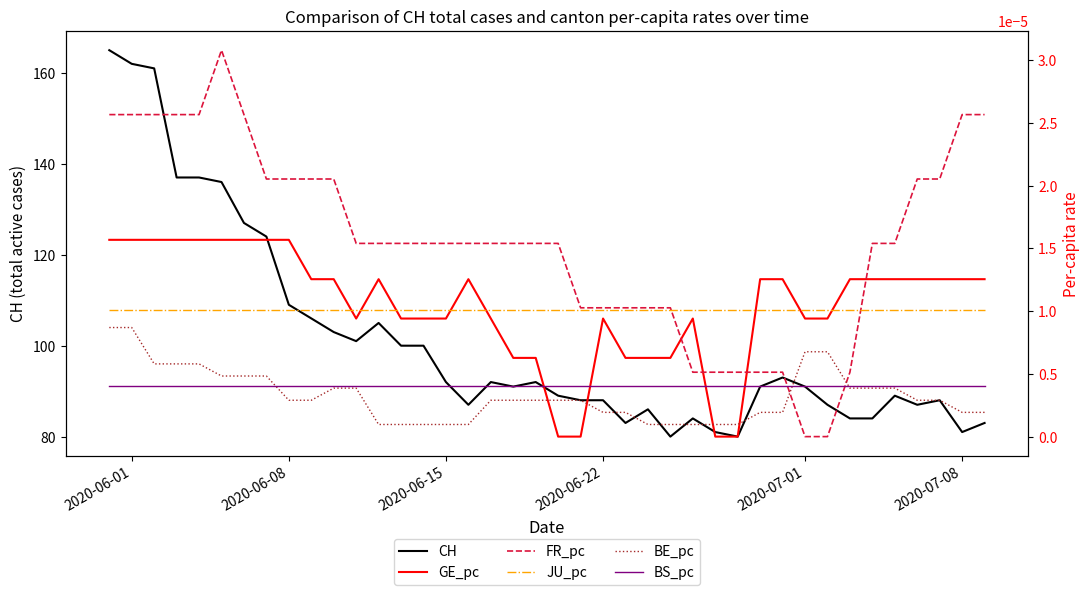

Does the chart have visible grid lines?

No